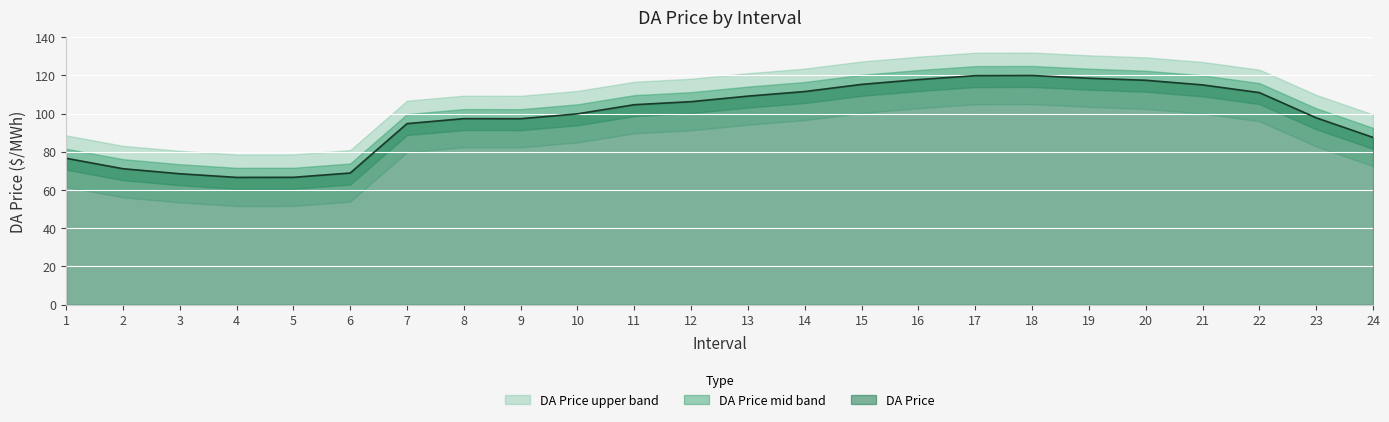

Is it true that the value at 18 is 120.0?

True